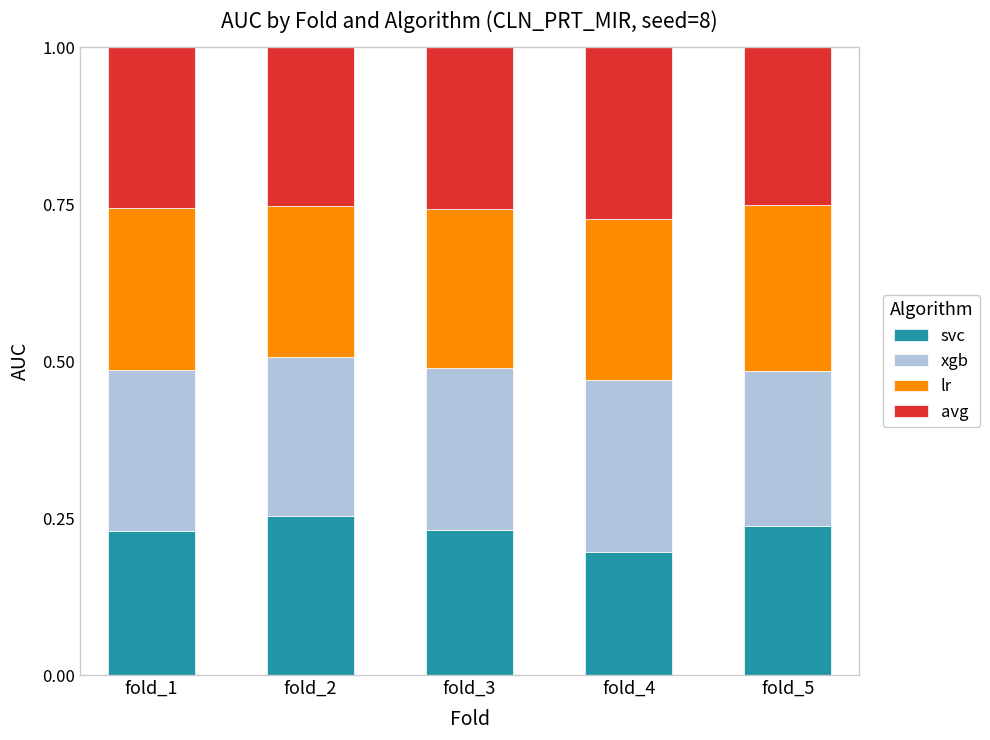

What is the total value across all series at fold_5?

1.0